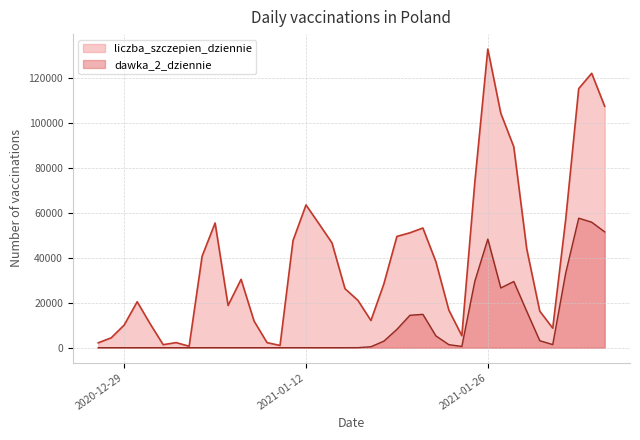

List the labels in order of dawka_2_dziennie value, smallest first.

2020-12-27, 2020-12-28, 2020-12-29, 2020-12-31, 2021-01-02, 2021-01-03, 2021-01-06, 2021-01-07, 2021-01-08, 2021-01-09, 2021-01-10, 2021-01-12, 2021-01-13, 2021-01-15, 2020-12-30, 2021-01-04, 2021-01-14, 2021-01-01, 2021-01-05, 2021-01-11, 2021-01-16, 2021-01-17, 2021-01-24, 2021-01-23, 2021-01-31, 2021-01-18, 2021-01-30, 2021-01-22, 2021-01-19, 2021-01-20, 2021-01-21, 2021-01-29, 2021-01-27, 2021-01-28, 2021-01-25, 2021-02-01, 2021-01-26, 2021-02-04, 2021-02-03, 2021-02-02